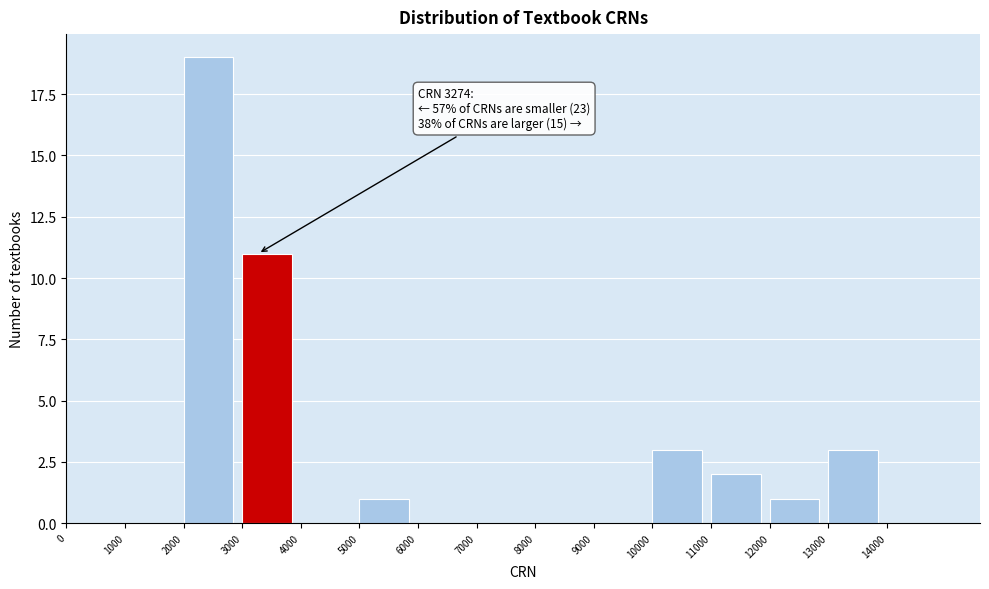

Over which range of the x-axis is the bar tallest?

2000 to 3000